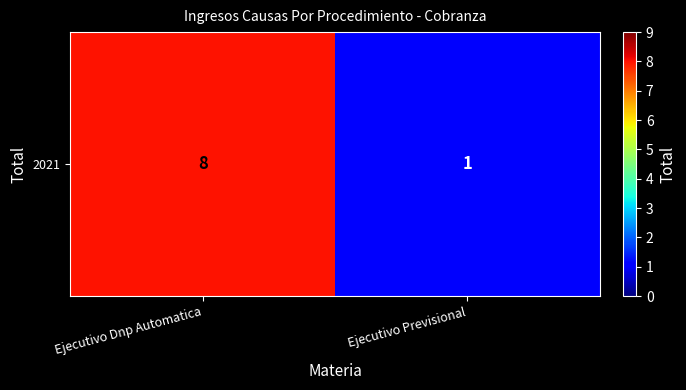

What is the ratio of the value at Ejecutivo Dnp Automatica to the value at Ejecutivo Previsional?

8.0